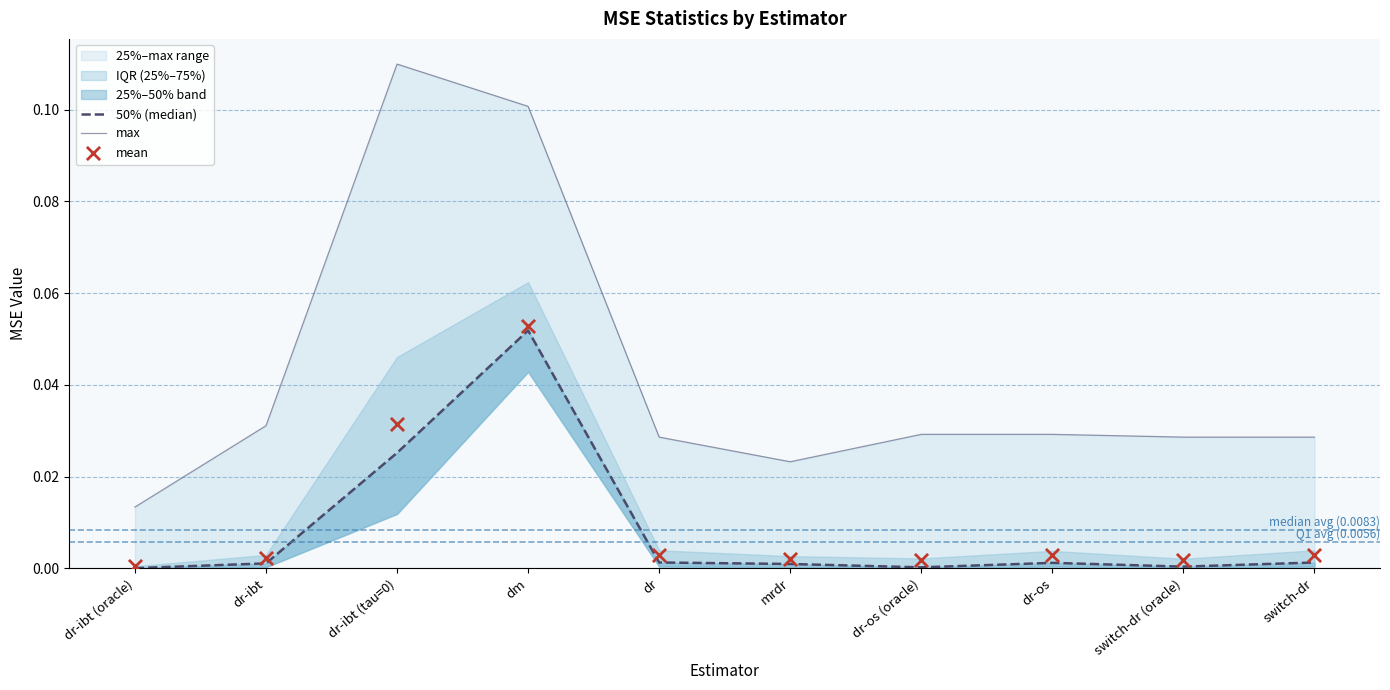

Which series has the largest Y range (max minus min)?

max